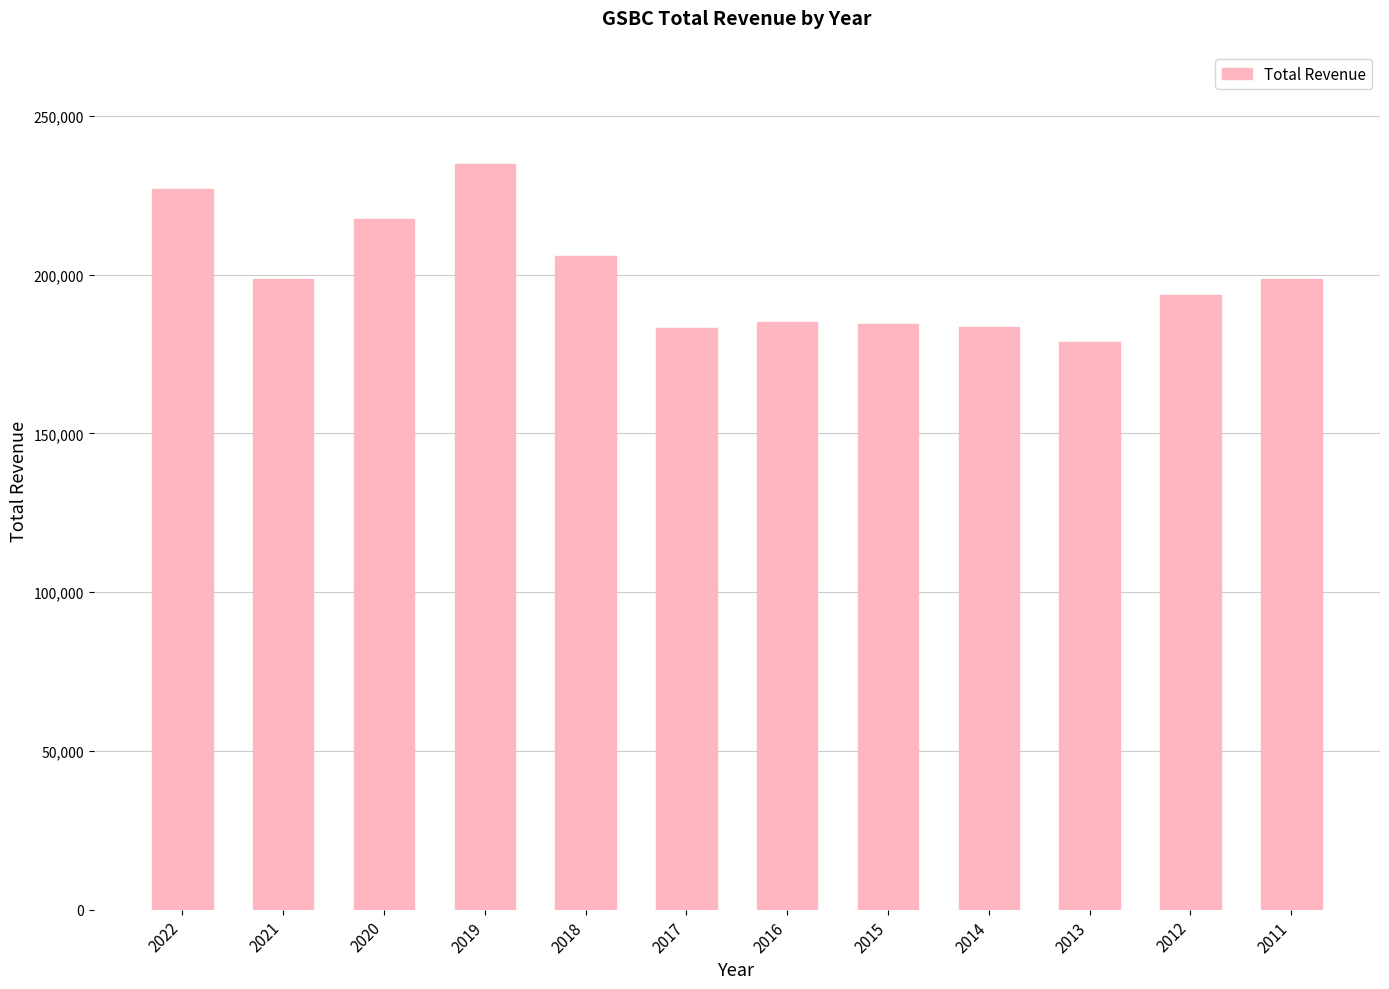

What is the ratio of the value at 2019 to the value at 2017?

1.3